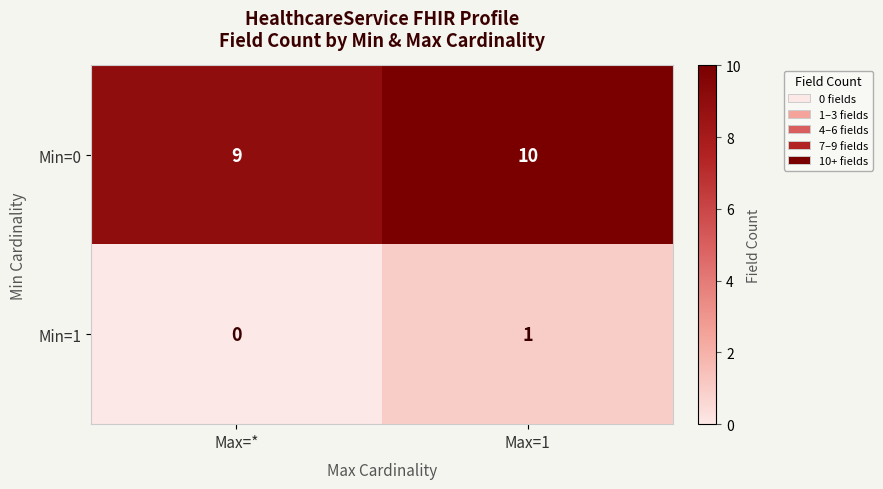

Reading left to right, what are all the values shown in this chart?

Min=0: Max=*=9	Max=1=10
Min=1: Max=*=0	Max=1=1